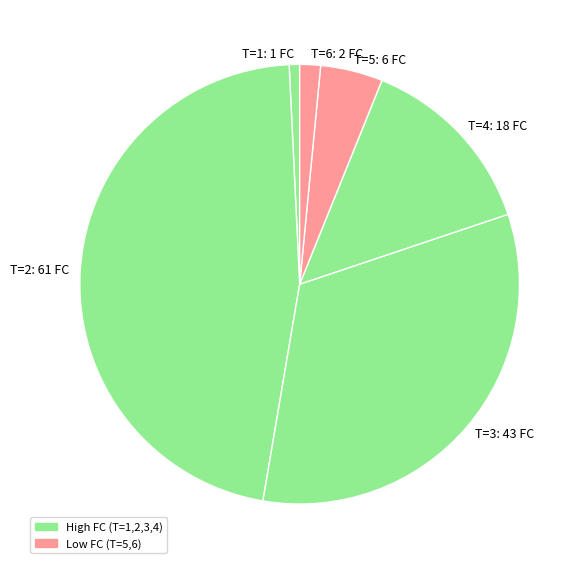

Is there a majority slice in this chart?

No